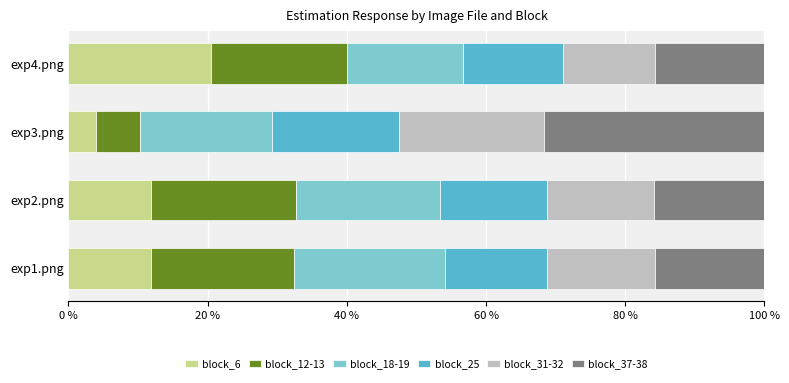

The block_6 series shows 10.6 at exp4.png. True or false?

False